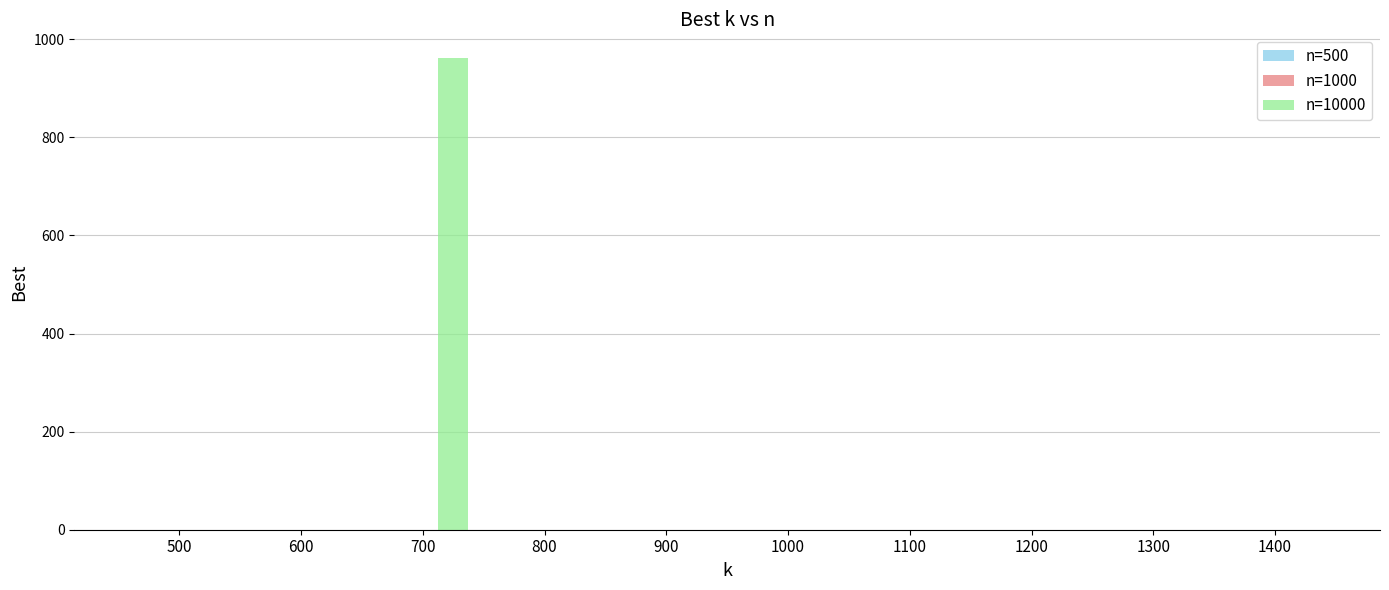

Which label corresponds to the largest value in the chart?

700